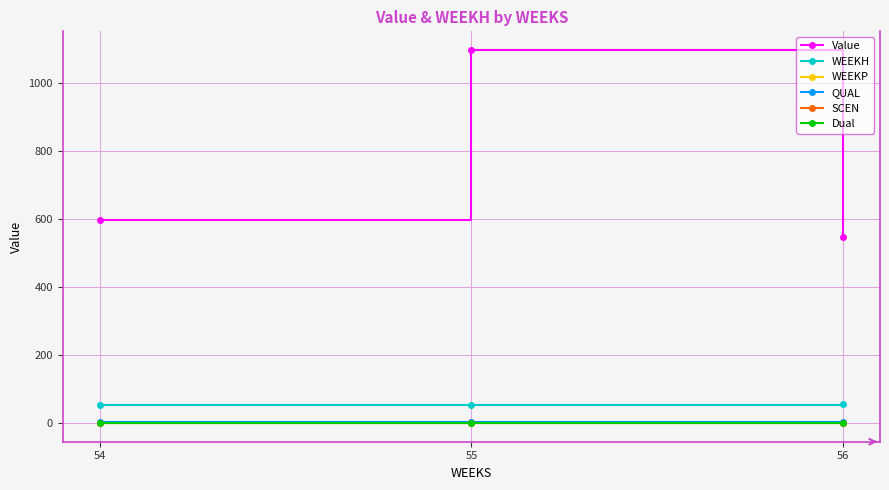

What is the difference between the maximum and minimum values in the WEEKH series?

1.0